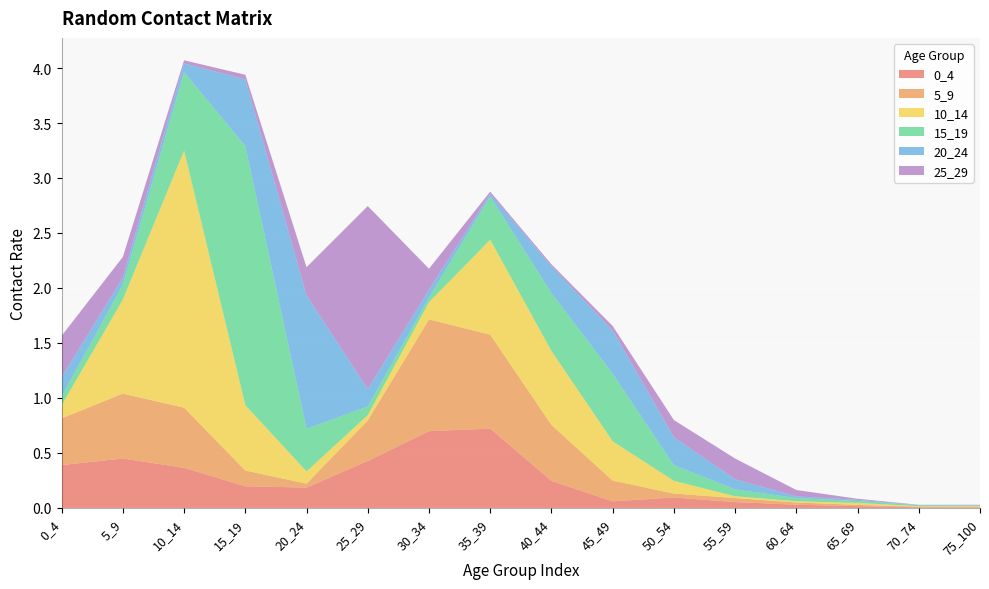

Reading right to left, transcribe all the data shown in this chart.

0_4: 0.0	0.0	0.0	0.0	0.1	0.1	0.1	0.2	0.7	0.7	0.4	0.2	0.2	0.4	0.4	0.4
5_9: 0.0	0.0	0.0	0.0	0.0	0.0	0.2	0.5	0.9	1.0	0.4	0.0	0.1	0.5	0.6	0.4
10_14: 0.0	0.0	0.0	0.0	0.0	0.1	0.4	0.7	0.9	0.2	0.0	0.1	0.6	2.3	0.9	0.1
15_19: 0.0	0.0	0.0	0.0	0.1	0.1	0.6	0.5	0.4	0.0	0.1	0.4	2.4	0.7	0.1	0.1
20_24: 0.0	0.0	0.0	0.0	0.1	0.3	0.4	0.2	0.0	0.1	0.2	1.2	0.6	0.1	0.1	0.2
25_29: 0.0	0.0	0.0	0.1	0.2	0.2	0.0	0.0	0.0	0.2	1.7	0.3	0.0	0.0	0.2	0.4